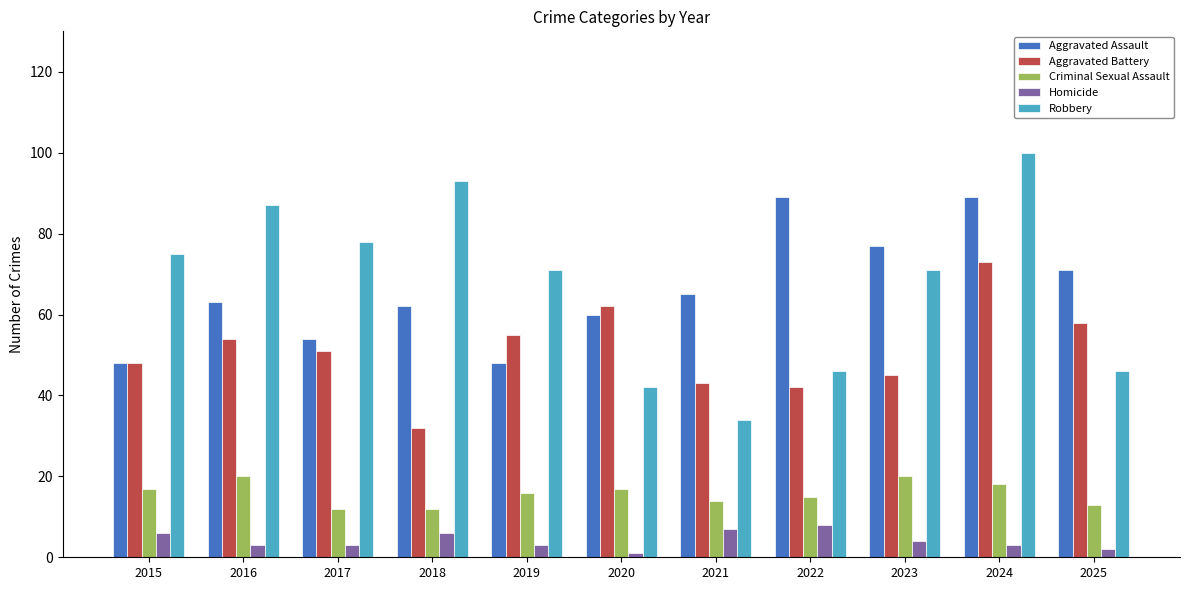

At 2020, list the series in order from largest to smallest.

Aggravated Battery, Aggravated Assault, Robbery, Criminal Sexual Assault, Homicide